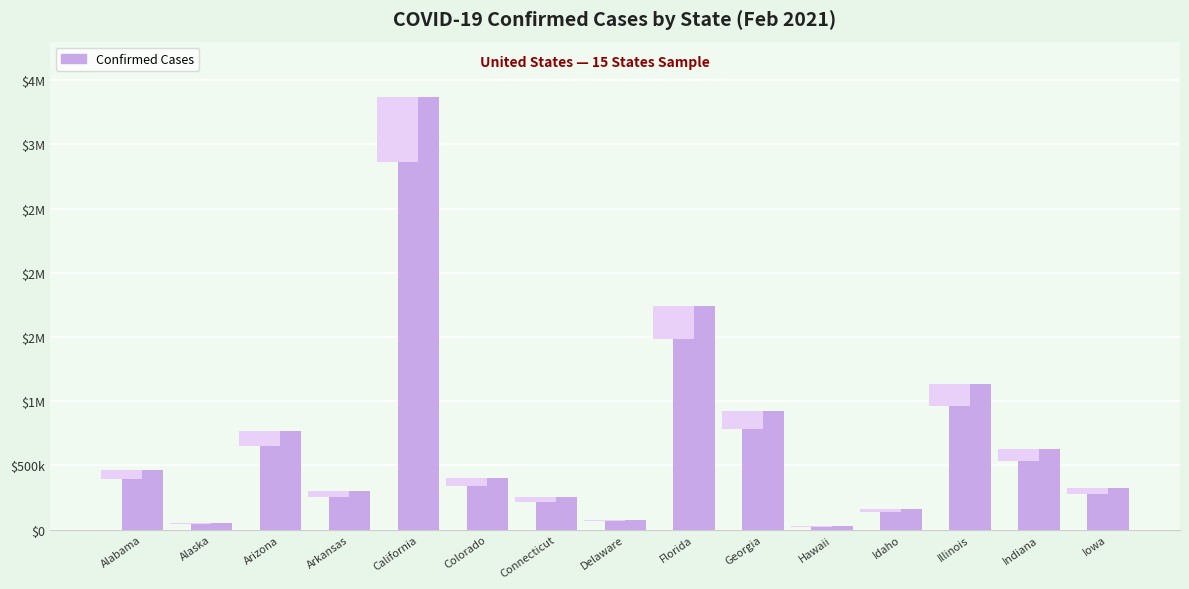

Does the chart contain any negative values?

No